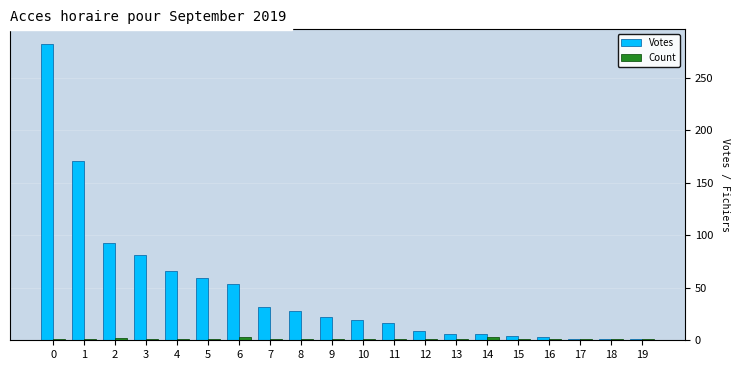

List the series in order of their overall mean, highest first.

Votes, Count